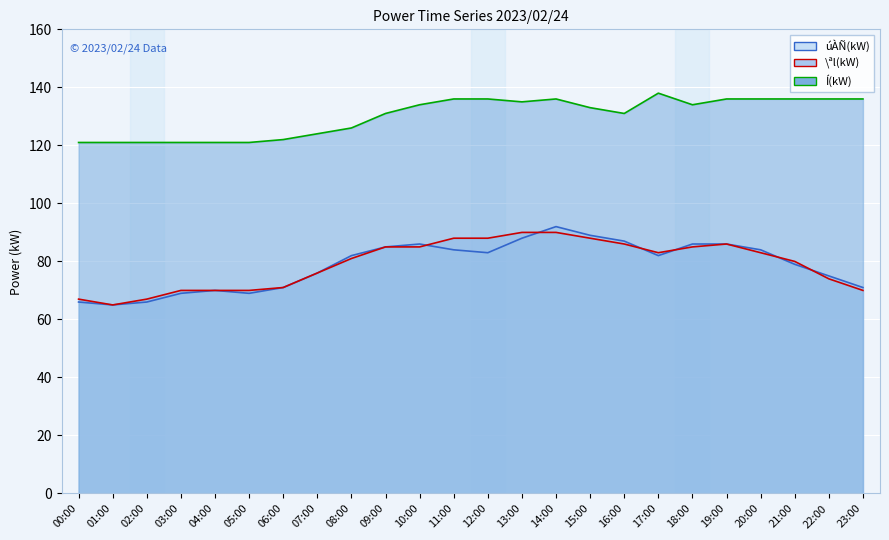

What is the greatest value displayed?

138